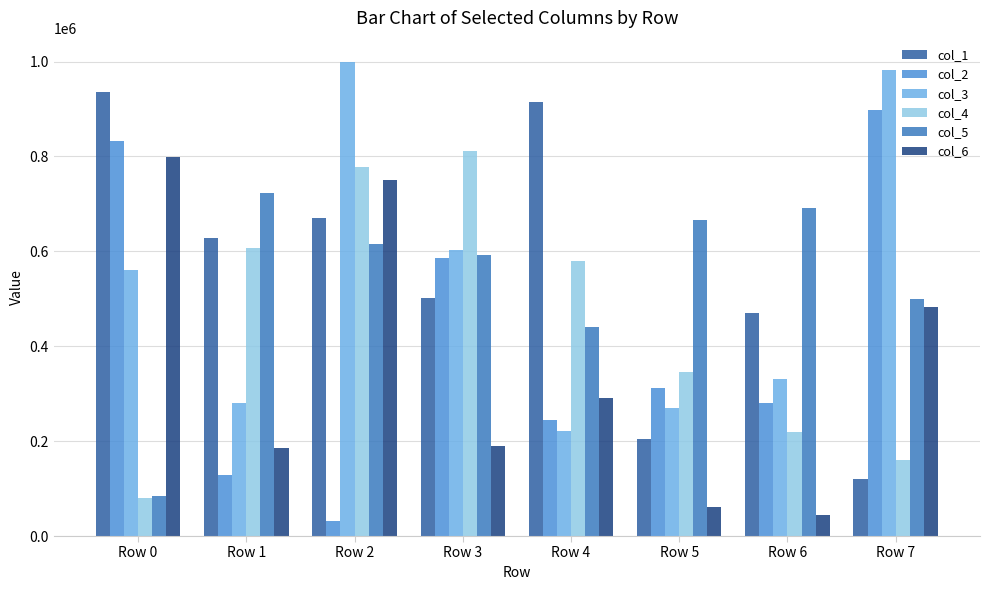

Reading left to right, list all the values displayed in this chart.

col_1: 935338	627092	670099	500783	914225	205070	469264	120419
col_2: 831903	127835	31373	586209	245152	311391	280915	897521
col_3: 560487	279814	999771	603707	222226	269568	330627	982731
col_4: 79883	606127	778634	812123	579242	345497	220089	160315
col_5: 83585	722574	614687	591595	439759	666681	692292	498830
col_6: 798803	185952	751131	190650	290452	62166	44864	482382